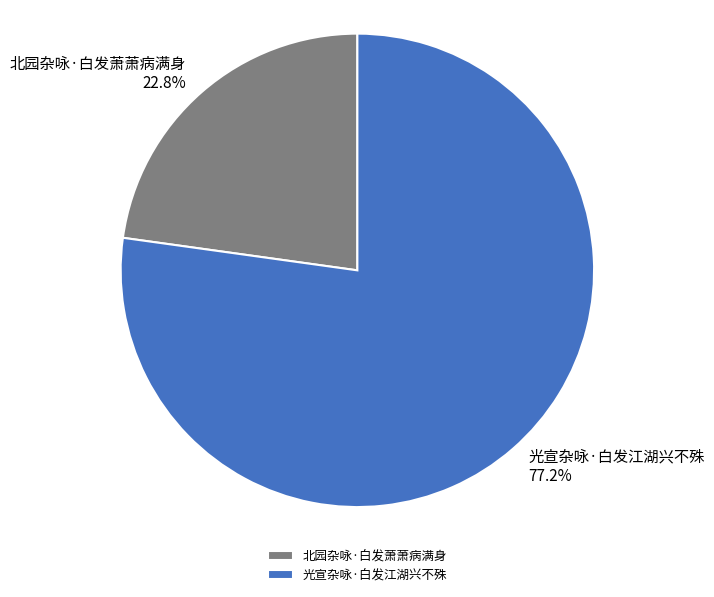

To the nearest percent, what percentage of the pie is 光宣杂咏·白发江湖兴不殊?

77%